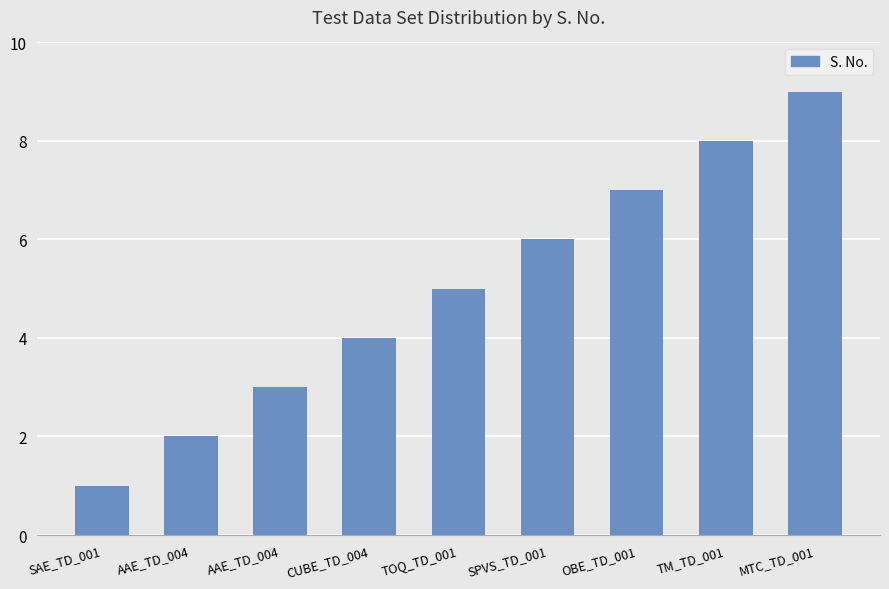

How many bars are there in total?

9